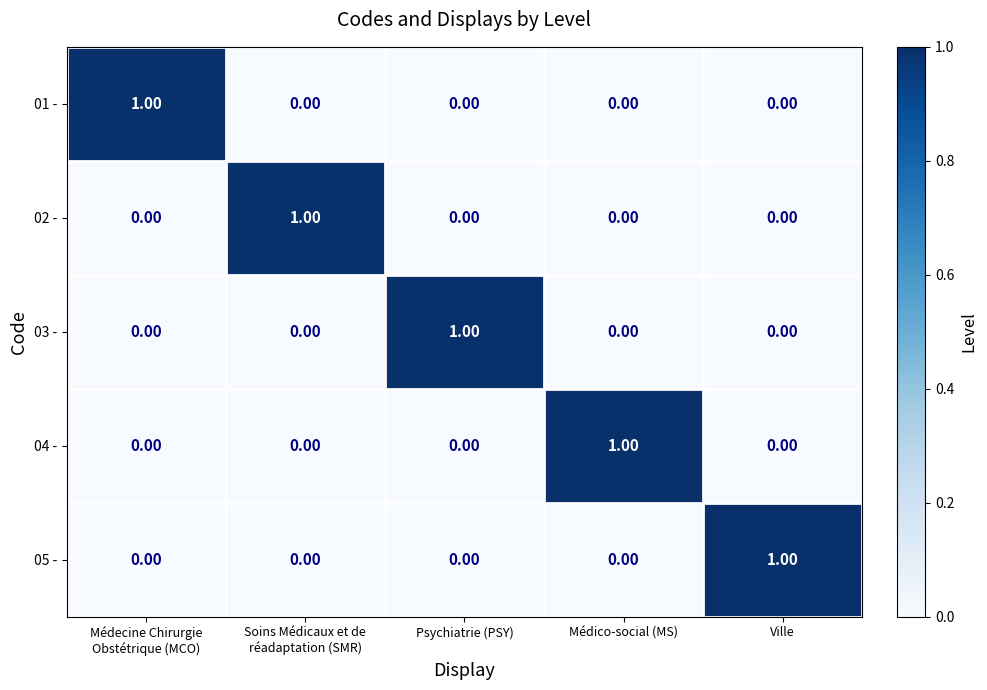

At how many categories does at least one series exceed 0?

5